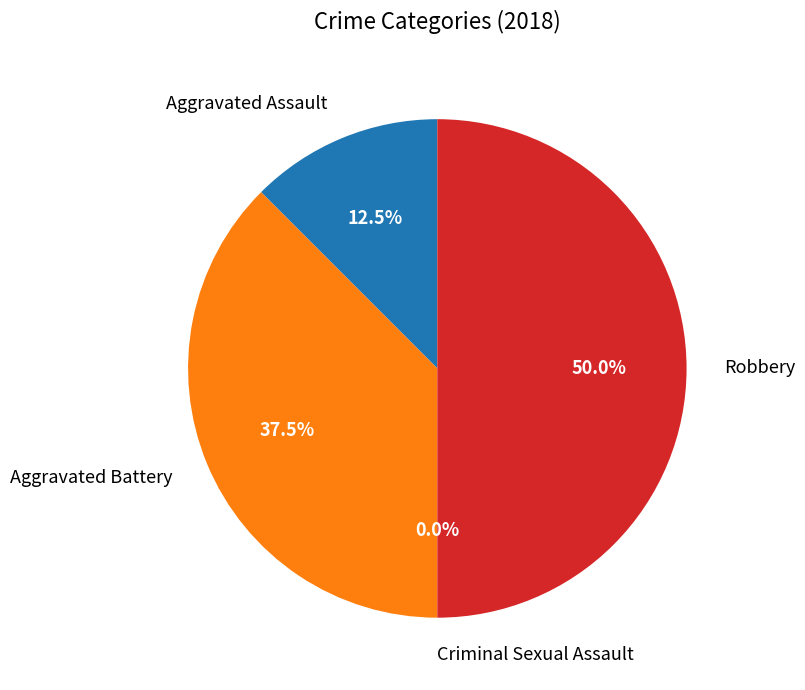

Is there any slice that represents more than half of the pie?

No